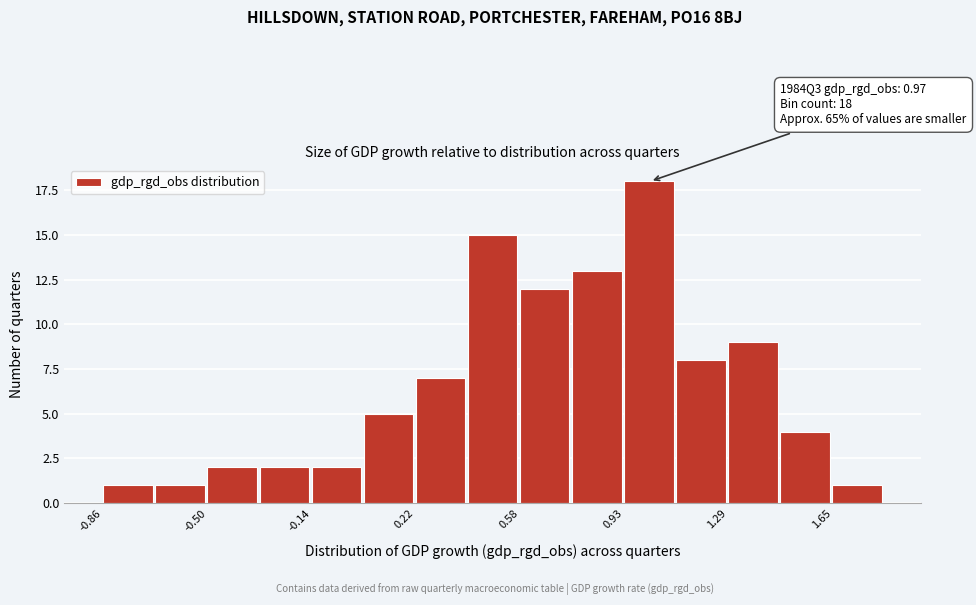

Around what value on the x-axis is the tallest bar? Give the approximate position of its centre, as read against the axis.

1.00